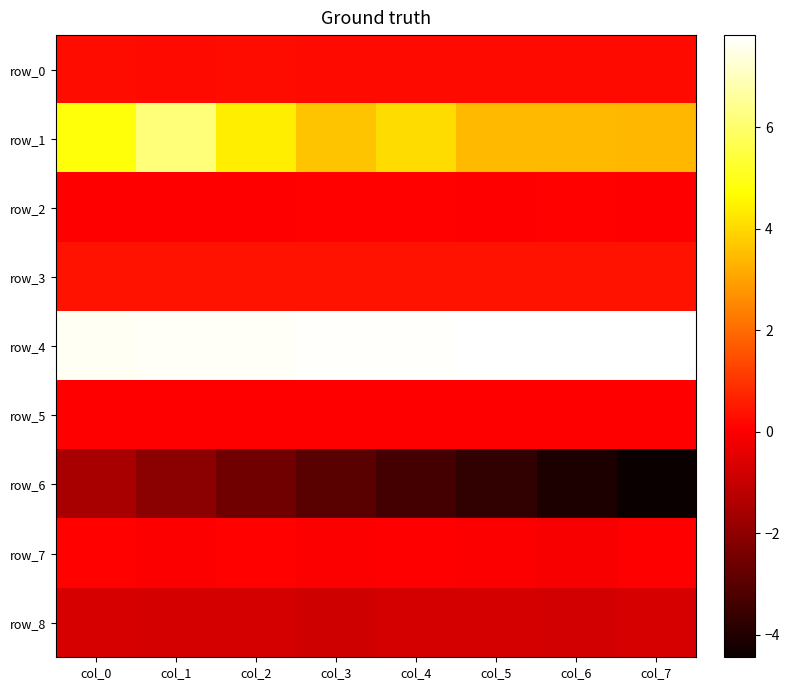

The row_5 series shows 0.0 at col_7. True or false?

False